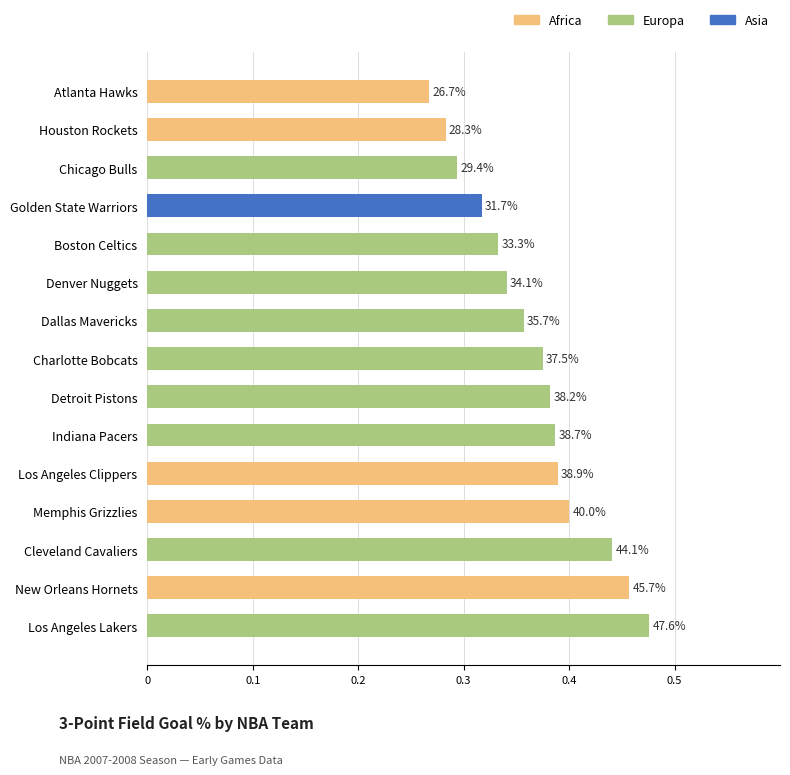

Reading left to right, extract all data points from this chart.

FG3_PCT=0.3	1=0.3	2=0.4	3=0.3	4=0.4	5=0.4	6=0.3	7=0.4	8=0.3	9=0.3	10=0.4	11=0.4	12=0.5	13=0.4	14=0.5